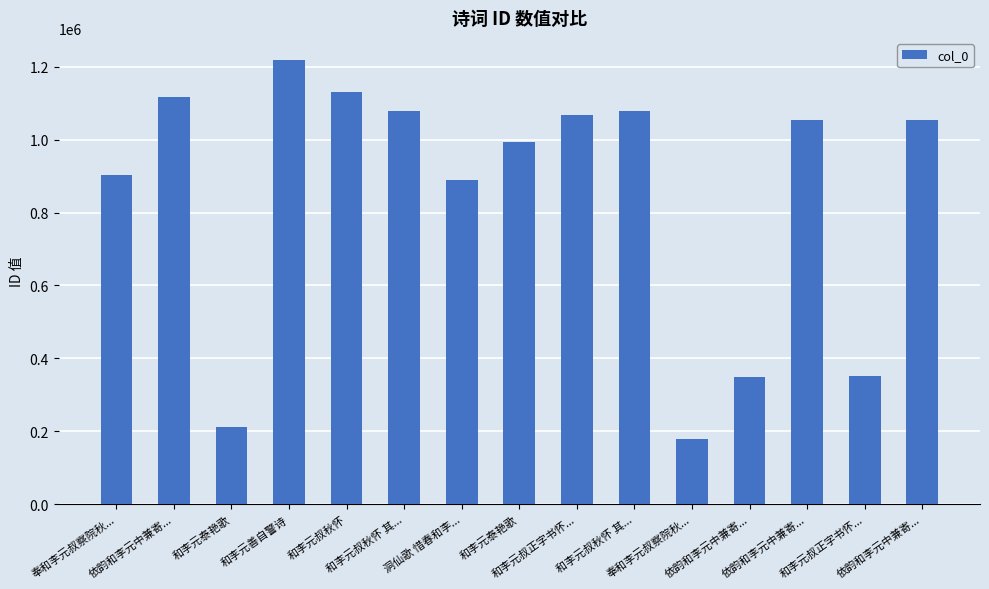

Is it true that the value at 和李元泰艳歌 is 212473?

True